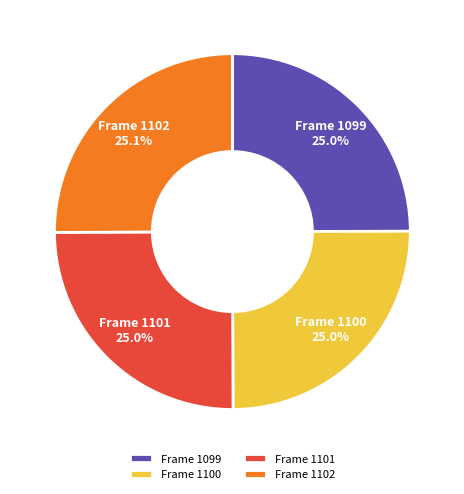

Is it true that Frame 1100 is 25% of the pie?

True